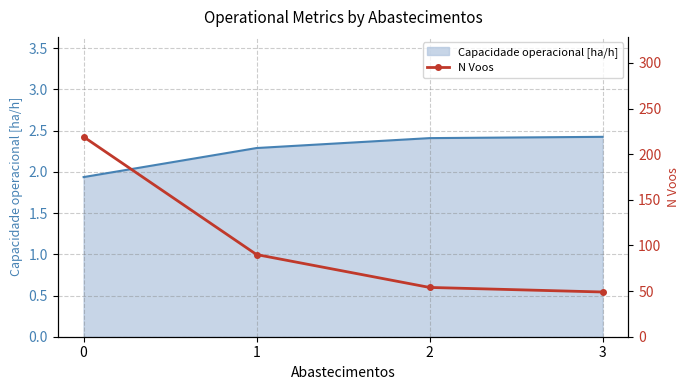

How many values are below 90?

2